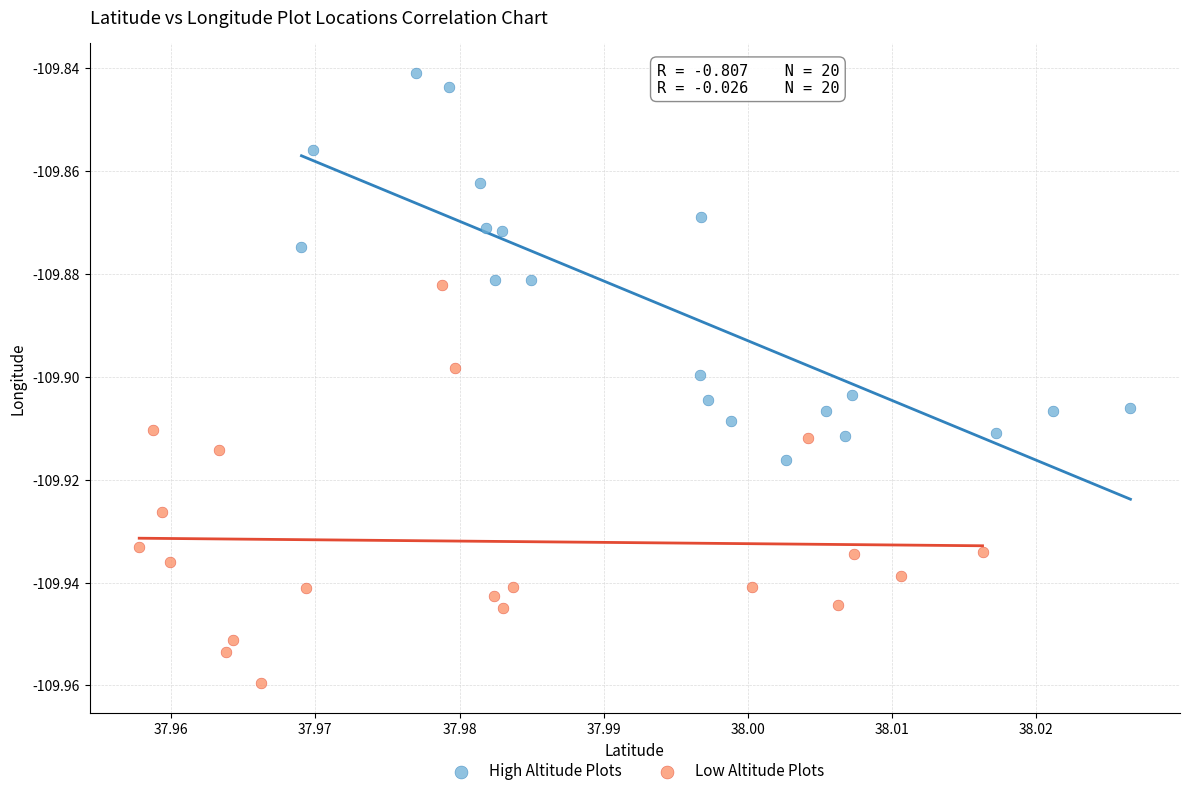

Which series contains the lowest Y value?

Low Altitude Plots